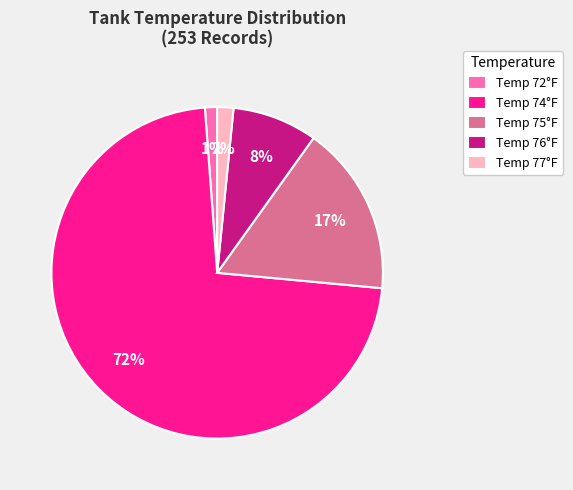

Which category has the biggest portion of the pie?

Temp 74°F